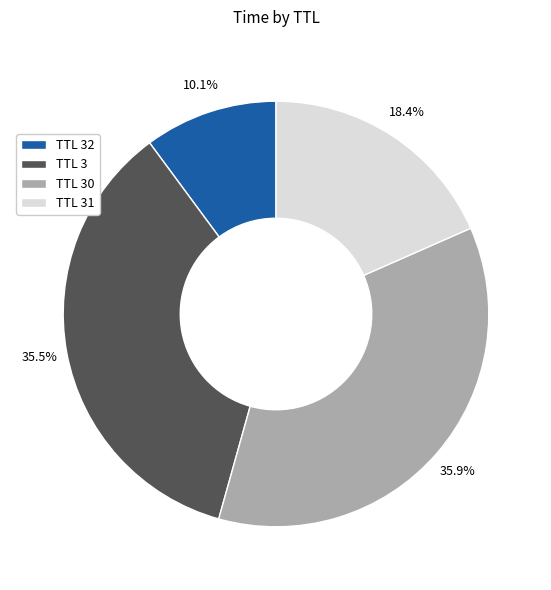

What is the smallest slice in the pie chart?

TTL 32